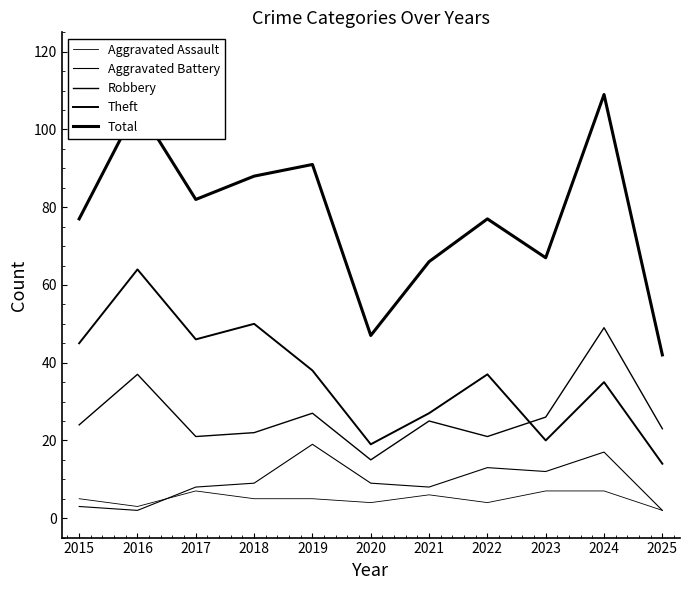

How many lines are shown in the chart?

5